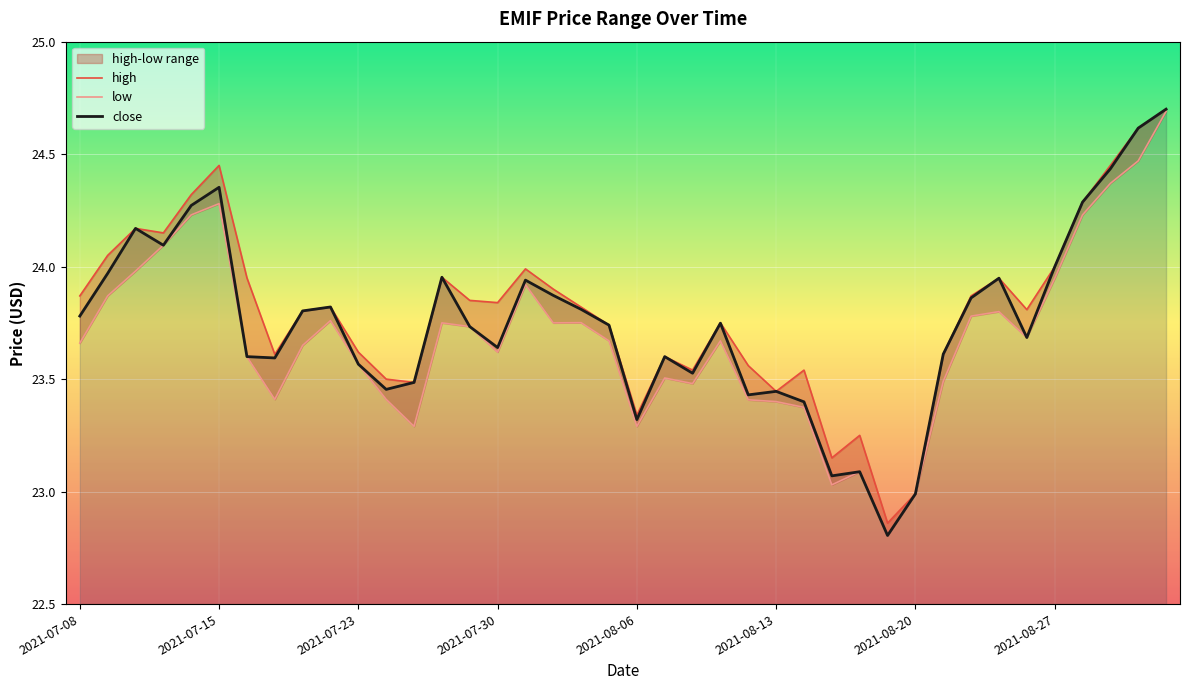

What is the sum of the high values at 39 and 38?

49.3